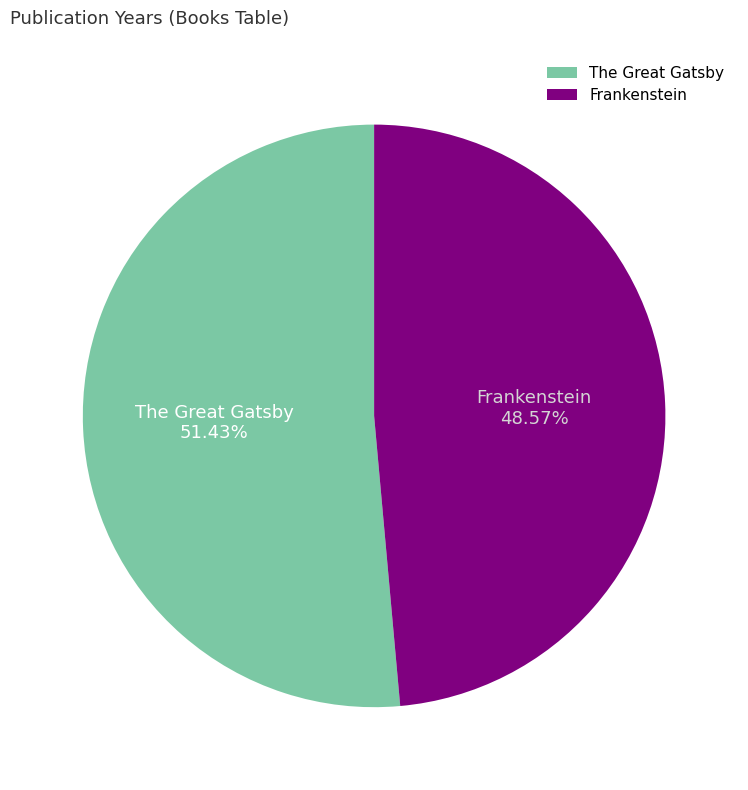

What percentage do The Great Gatsby and Frankenstein together represent?

100.0%